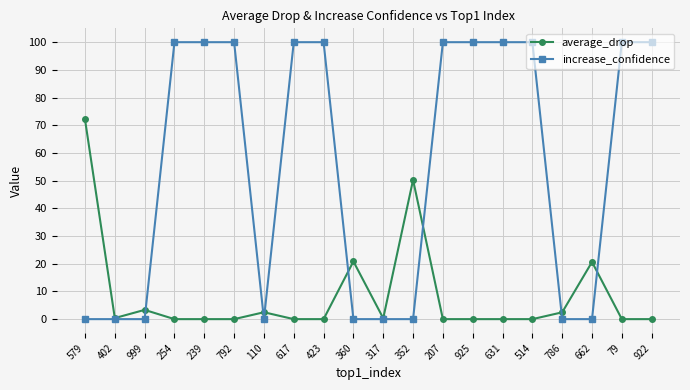

What is the sum of the increase_confidence values at 360 and 922?

100.0